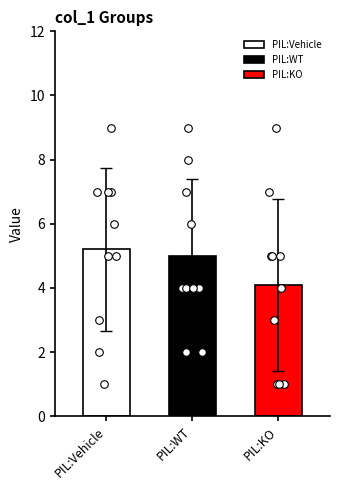

At how many categories does at least one series exceed 7?

3